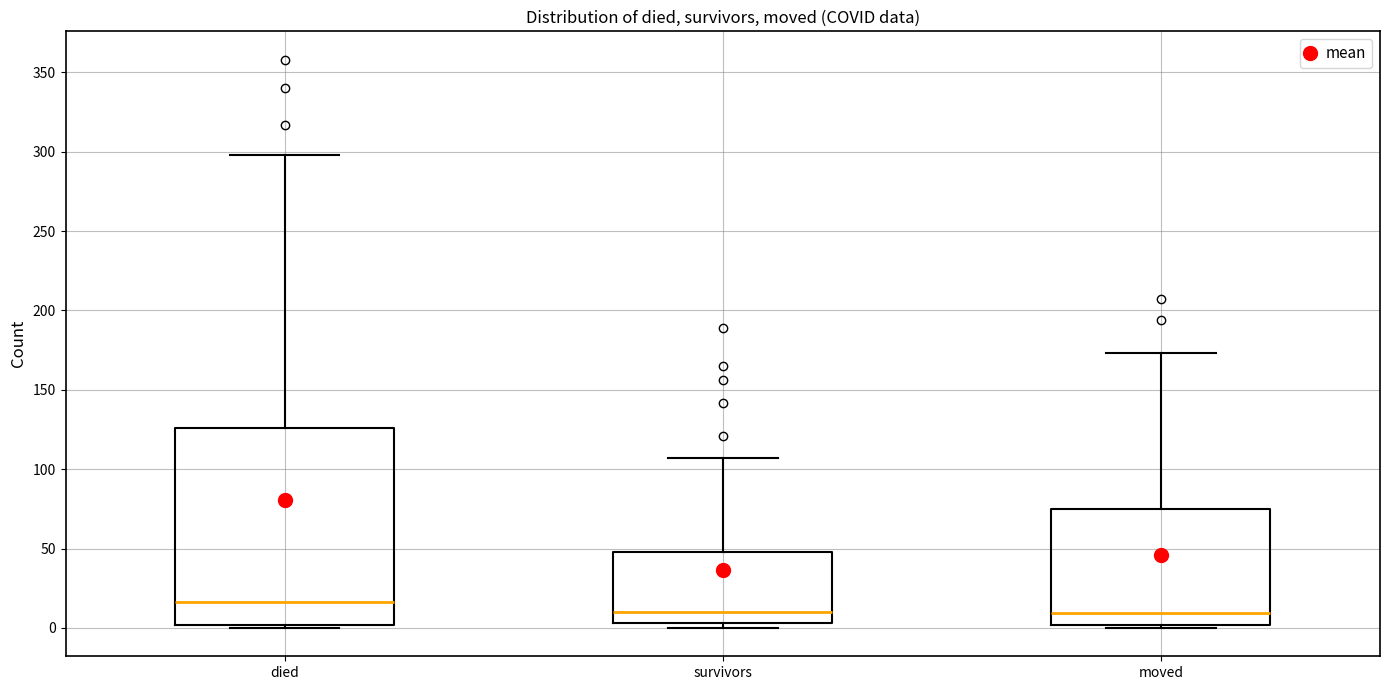

Which box is the tallest, from its lower edge to its upper edge?

died